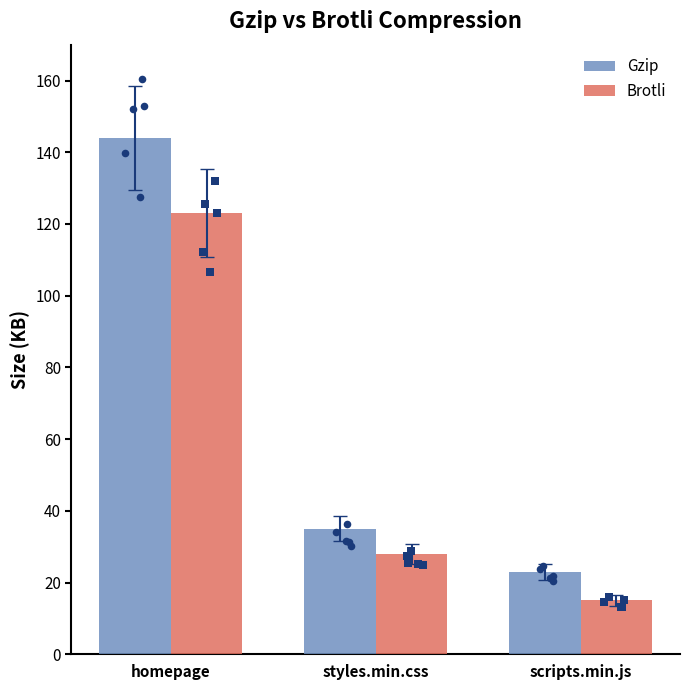

Which series contains the lowest Y value?

Brotli